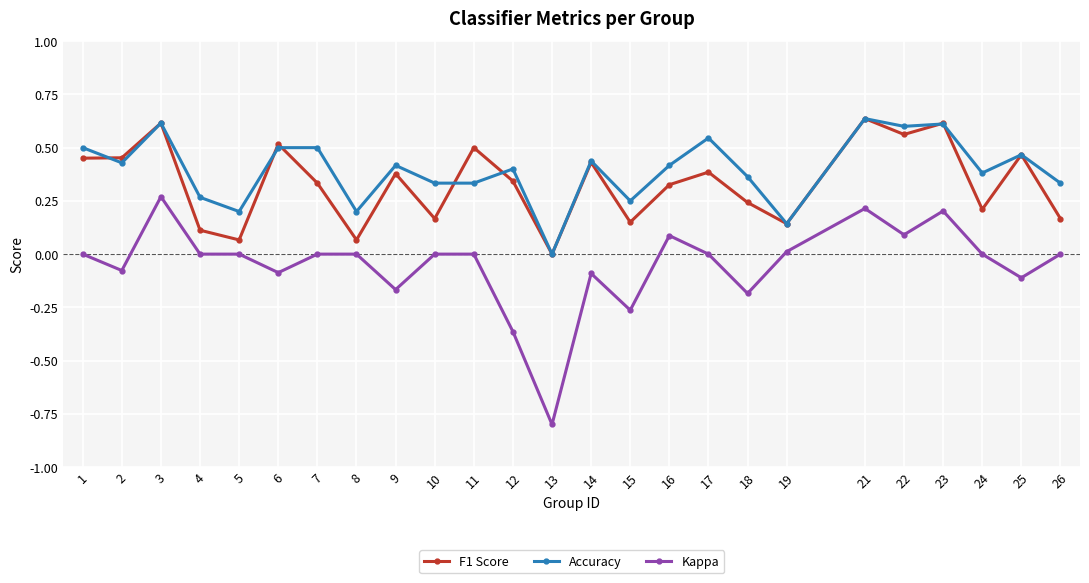

Which series has the largest total across all categories?

Accuracy